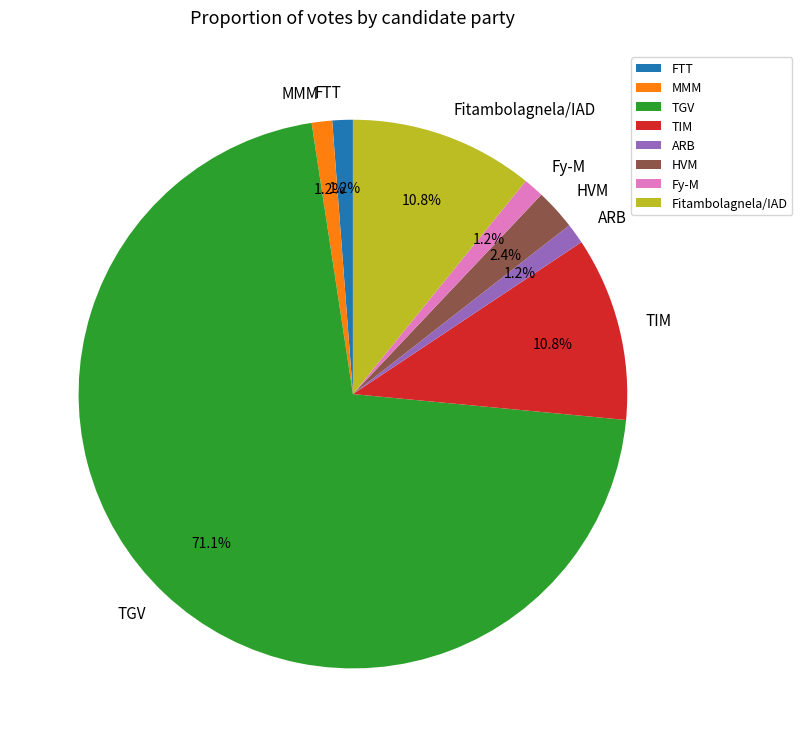

Does Fy-M represent more than half of the total?

No